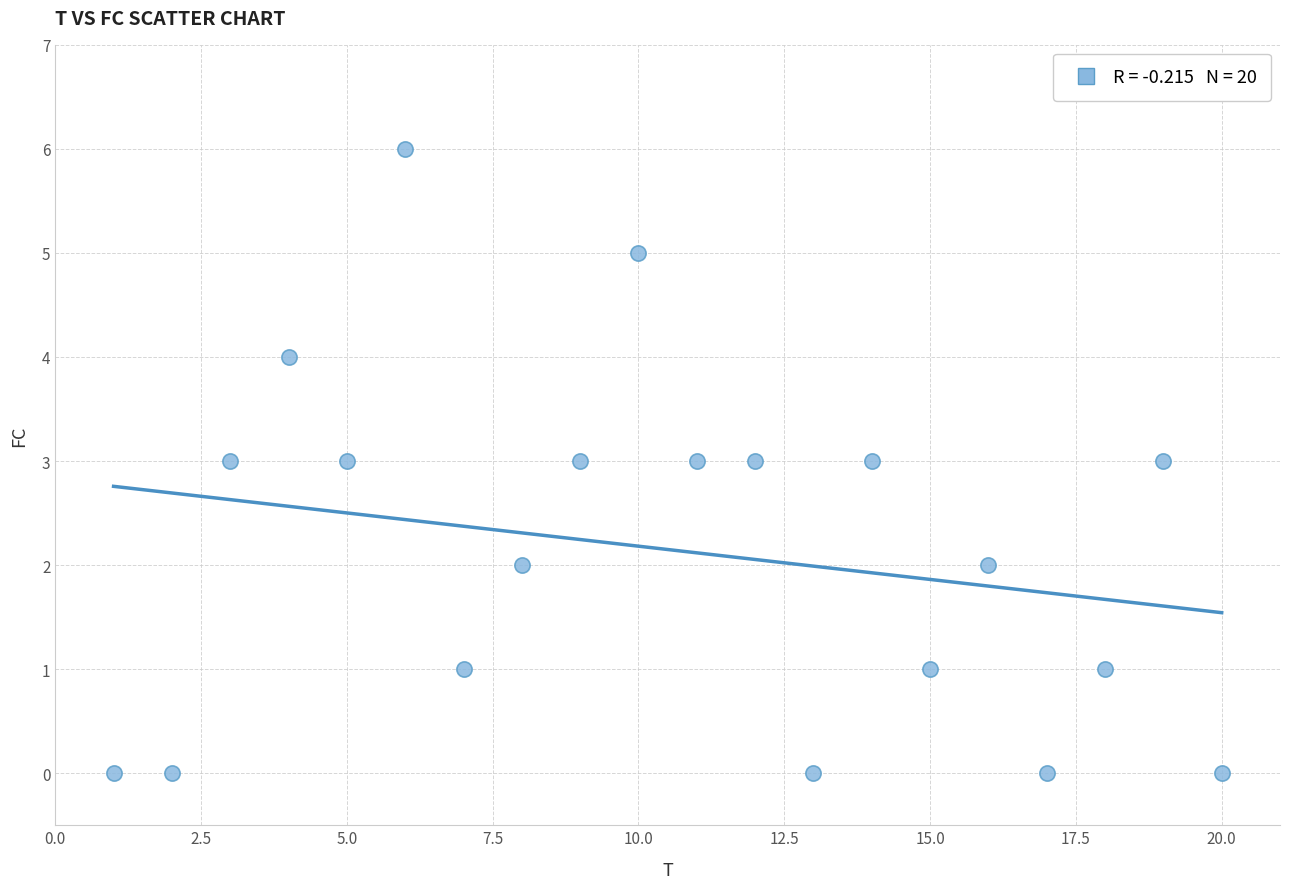

What is the range of X values (max minus min)?

19